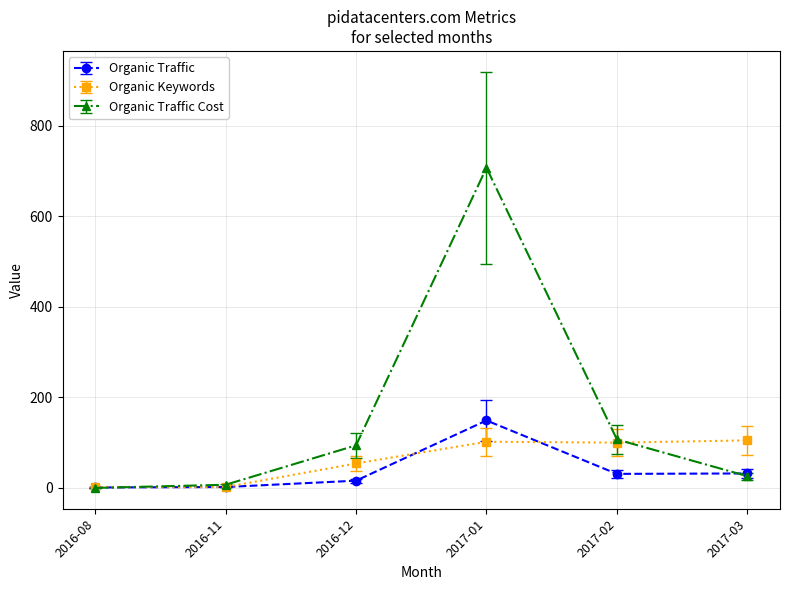

Is the value of Organic Traffic Cost at 2017-03 greater than the value of Organic Traffic at 2017-01?

No